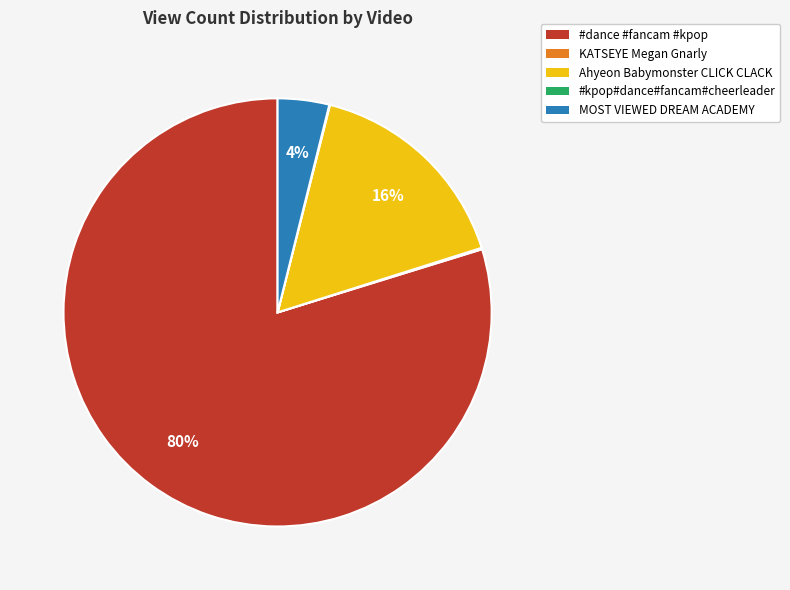

The Ahyeon Babymonster CLICK CLACK slice represents 26% of the pie. True or false?

False